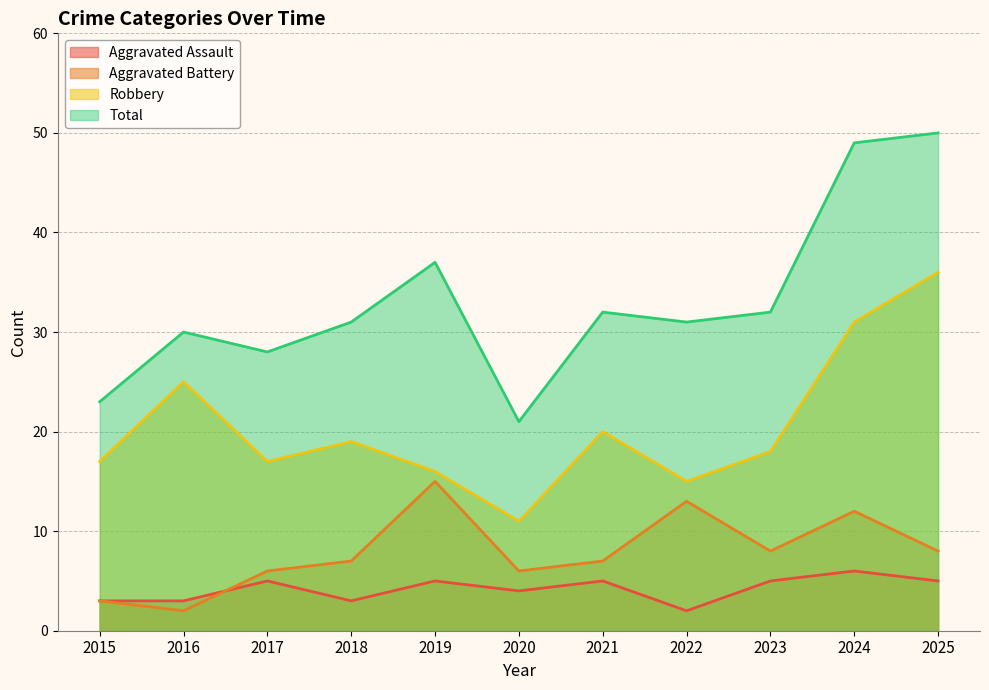

At which category does Aggravated Assault reach its first local peak?

2017